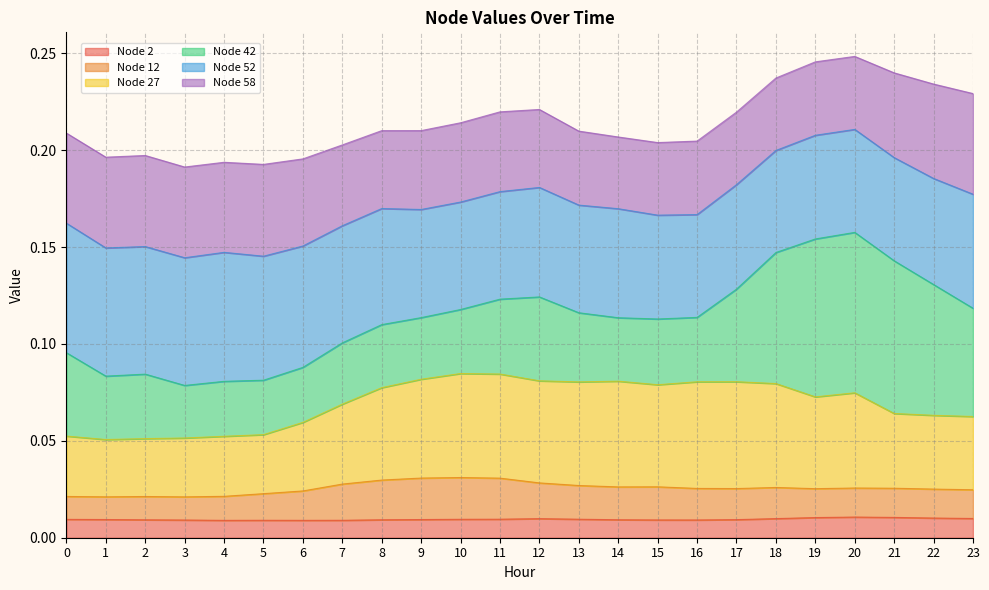

True or false: Node 27 has a value of 0.1 at 11.

True